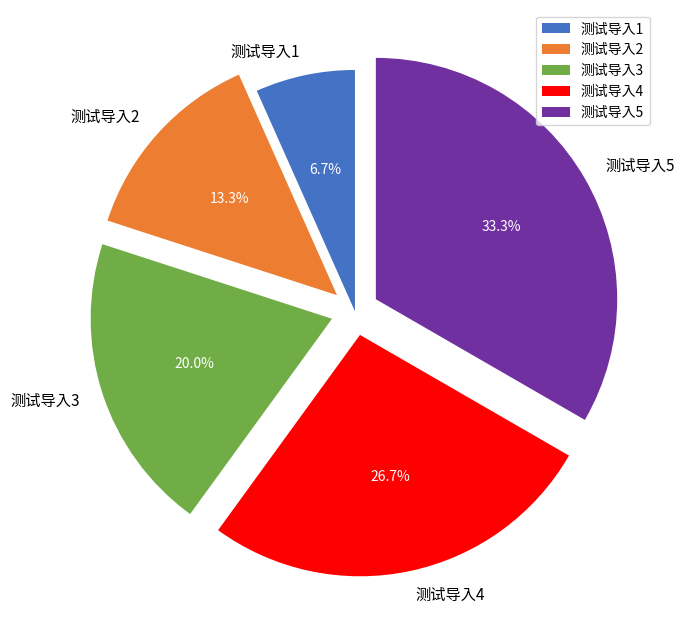

Which category has the smallest portion of the pie?

测试导入1